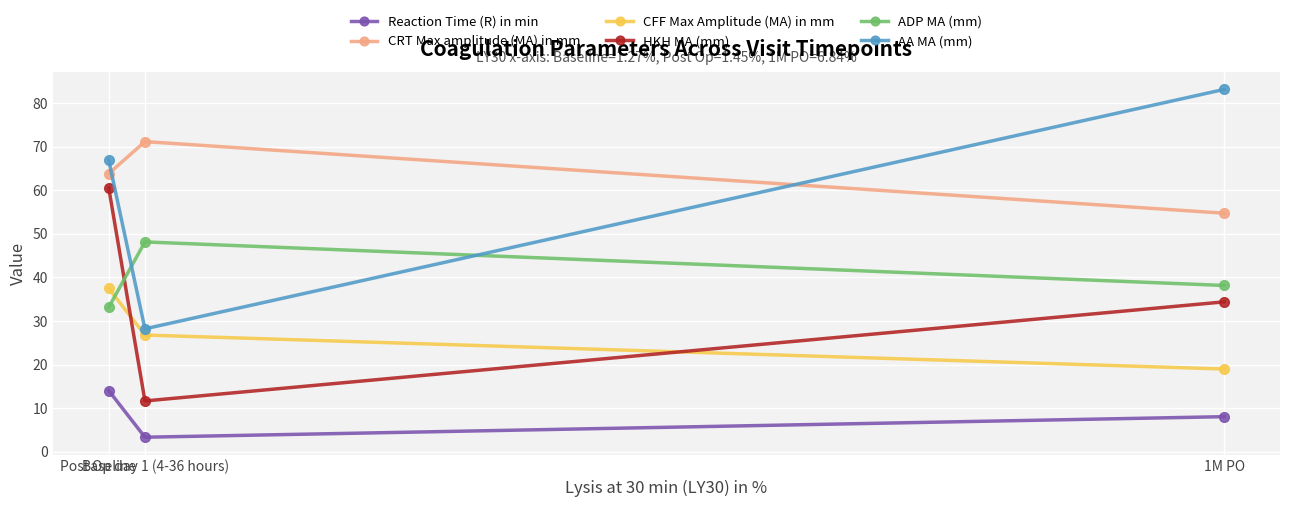

Does the chart have visible grid lines?

Yes